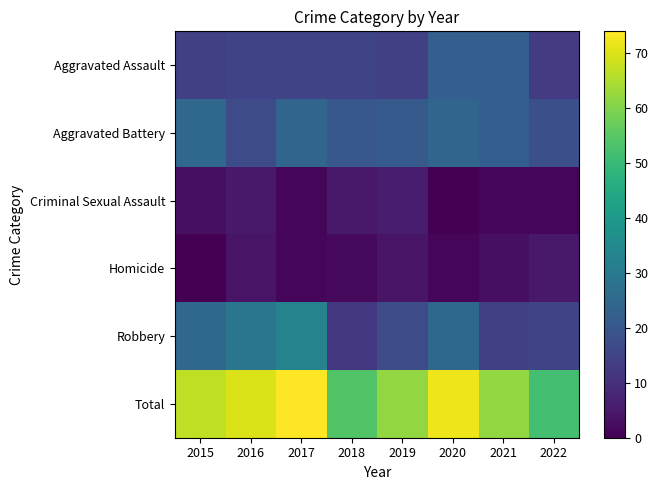

Reading left to right, transcribe all the data shown in this chart.

Aggravated Assault: 2015=14	2016=15	2017=15	2018=15	2019=14	2020=22	2021=22	2022=13
Aggravated Battery: 2015=25	2016=17	2017=24	2018=20	2019=21	2020=24	2021=22	2022=18
Criminal Sexual Assault: 2015=3	2016=5	2017=1	2018=5	2019=6	2020=0	2021=1	2022=1
Homicide: 2015=0	2016=4	2017=1	2018=2	2019=4	2020=1	2021=3	2022=5
Robbery: 2015=25	2016=29	2017=33	2018=12	2019=17	2020=25	2021=14	2022=15
Total: 2015=67	2016=70	2017=74	2018=54	2019=62	2020=72	2021=62	2022=52